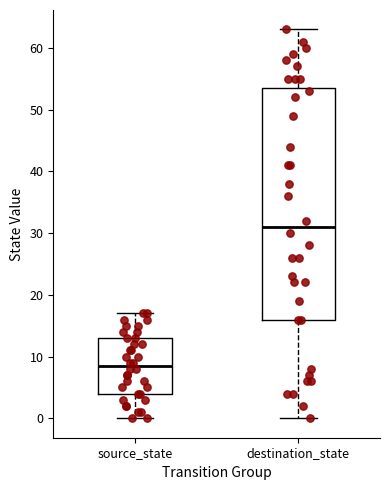

Reading left to right, read every box against the y-axis: the position of its median line, the range the box covers, and the ends of its whiskers. The values are not printed on the chart, so give them approximately, as read against the axis.

source_state: median 9, box 4 to 13, whiskers 0 to 17
destination_state: median 31, box 16 to 54, whiskers 0 to 63